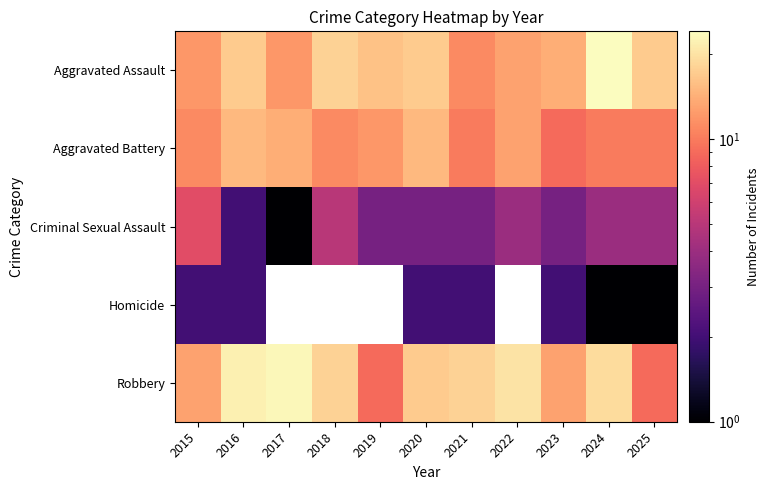

Between 2021 and 2020, which is larger?

2020